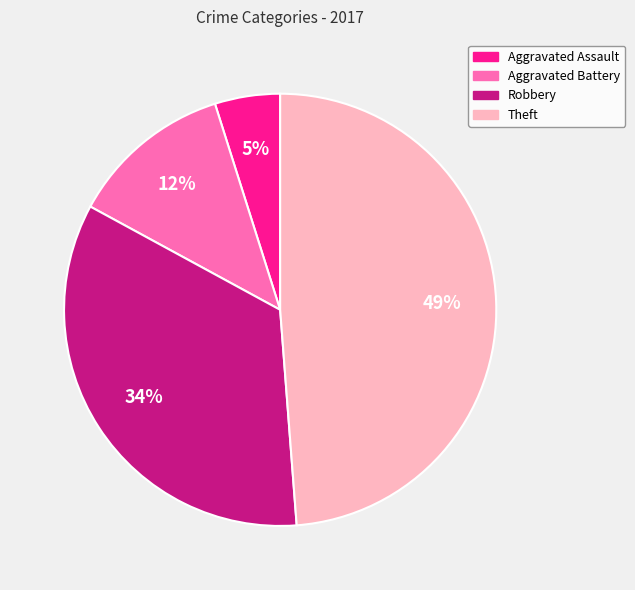

What percentage is the Aggravated Battery slice, to the nearest percent?

12%